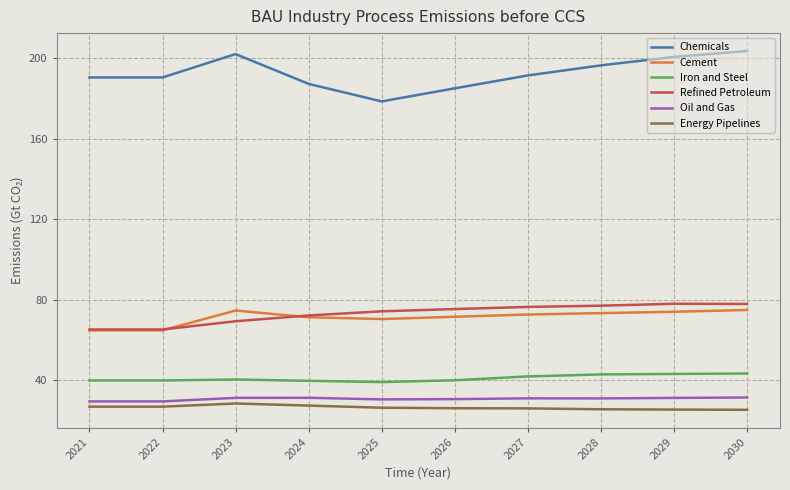

What is the maximum value for Chemicals?

203.5